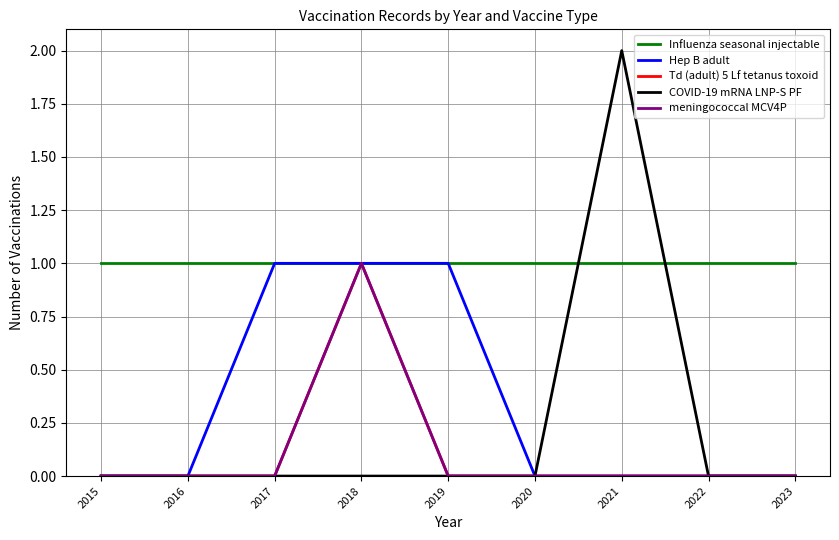

At which label does Hep B adult reach its peak?

2017